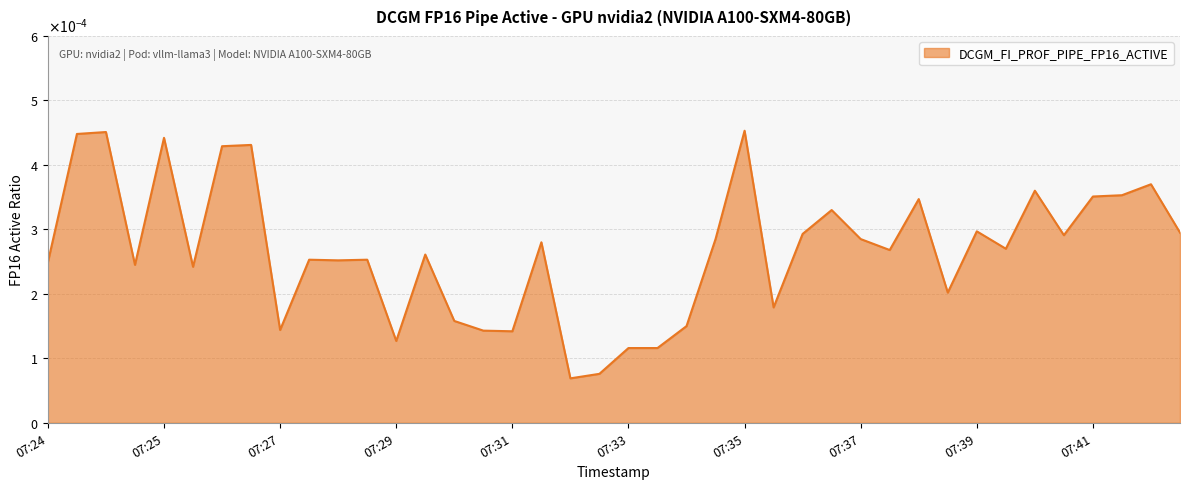

How many interior local peaks (higher than both neighbors) does the data have?

13